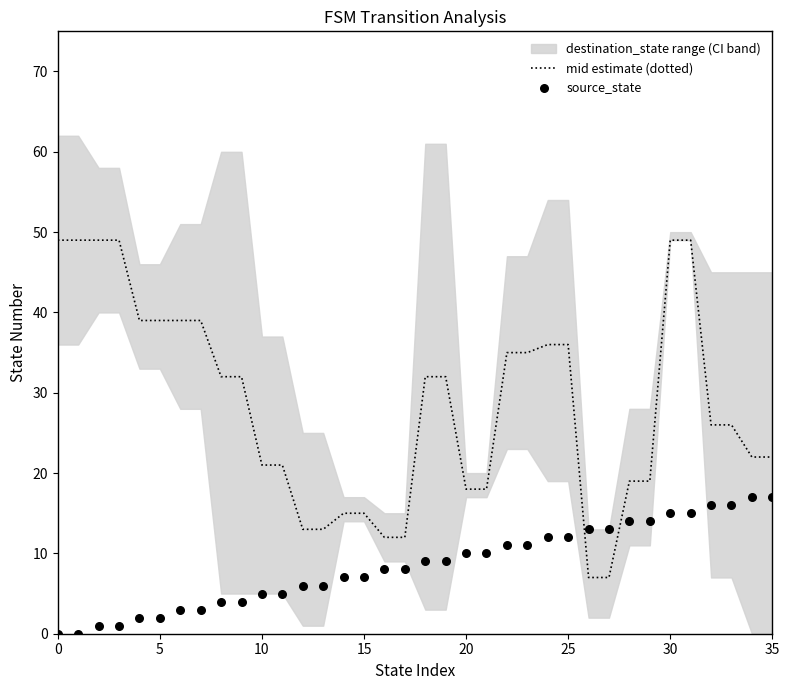

At how many categories does at least one series exceed 40?

6